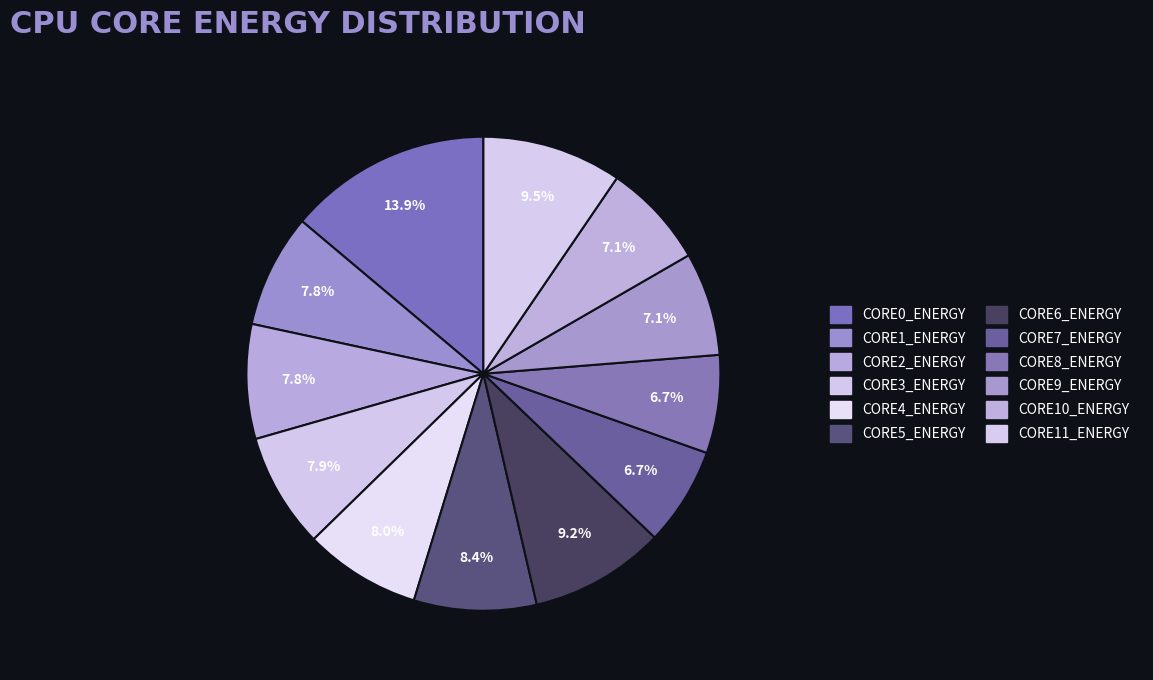

What percentage is the CORE8_ENERGY slice, to the nearest percent?

7%